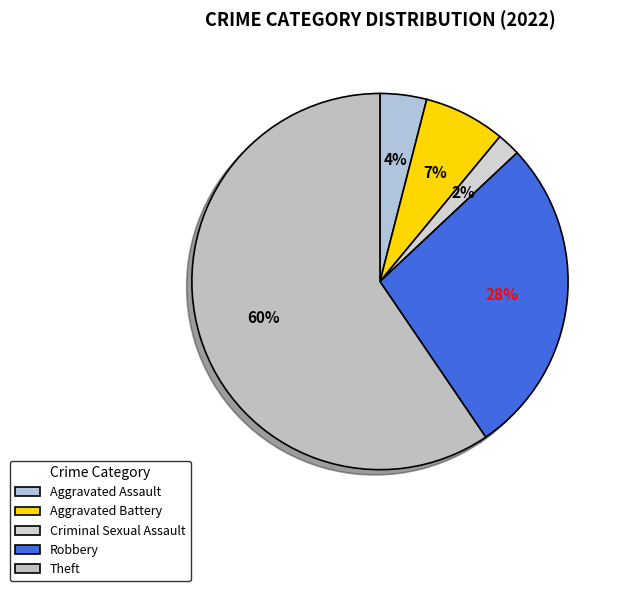

How much of the chart is everything except Robbery?

72.5%